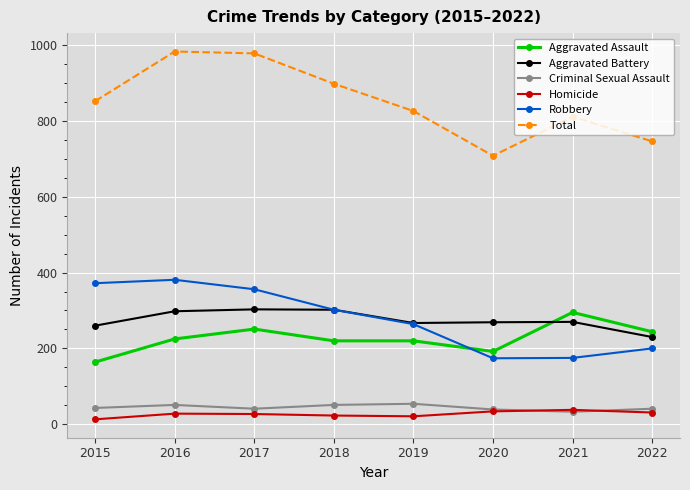

How many lines are shown in the chart?

6